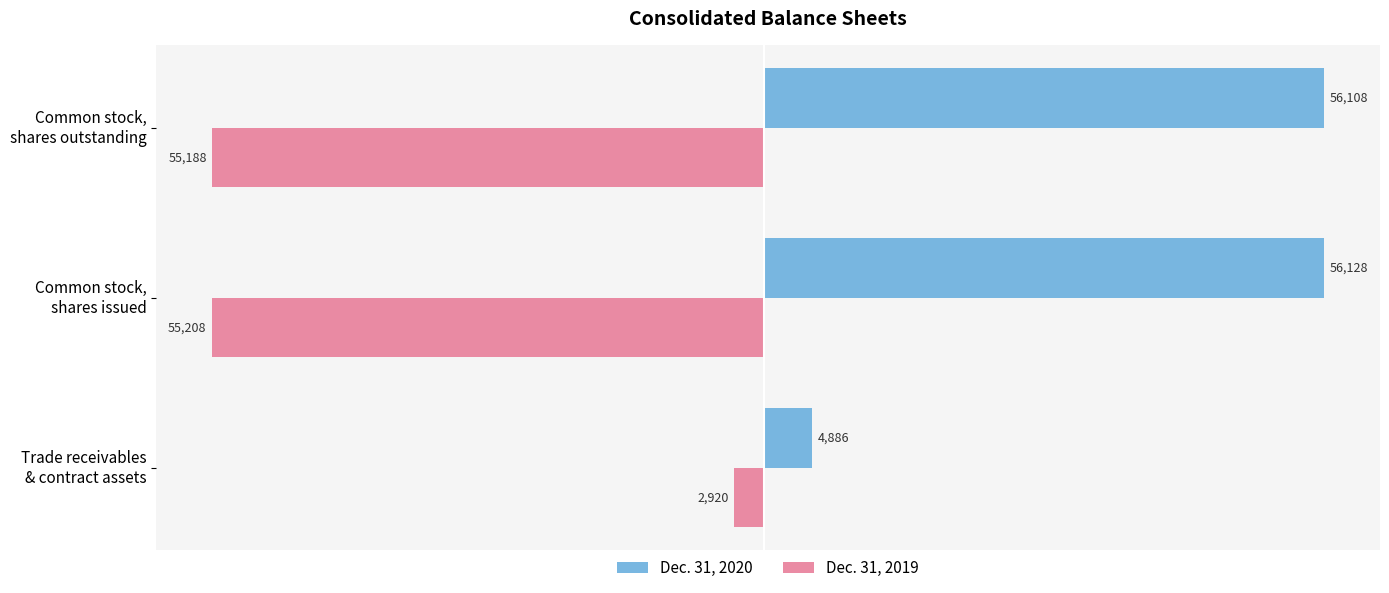

Which series has the largest total across all categories?

Dec. 31, 2020